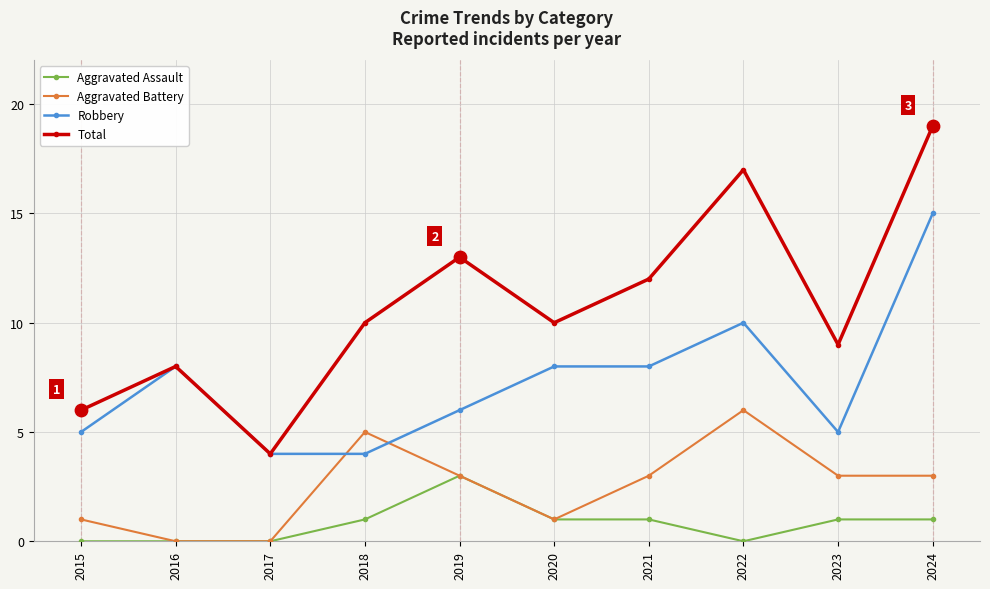

What is the difference between the highest and lowest values at 2021?

11